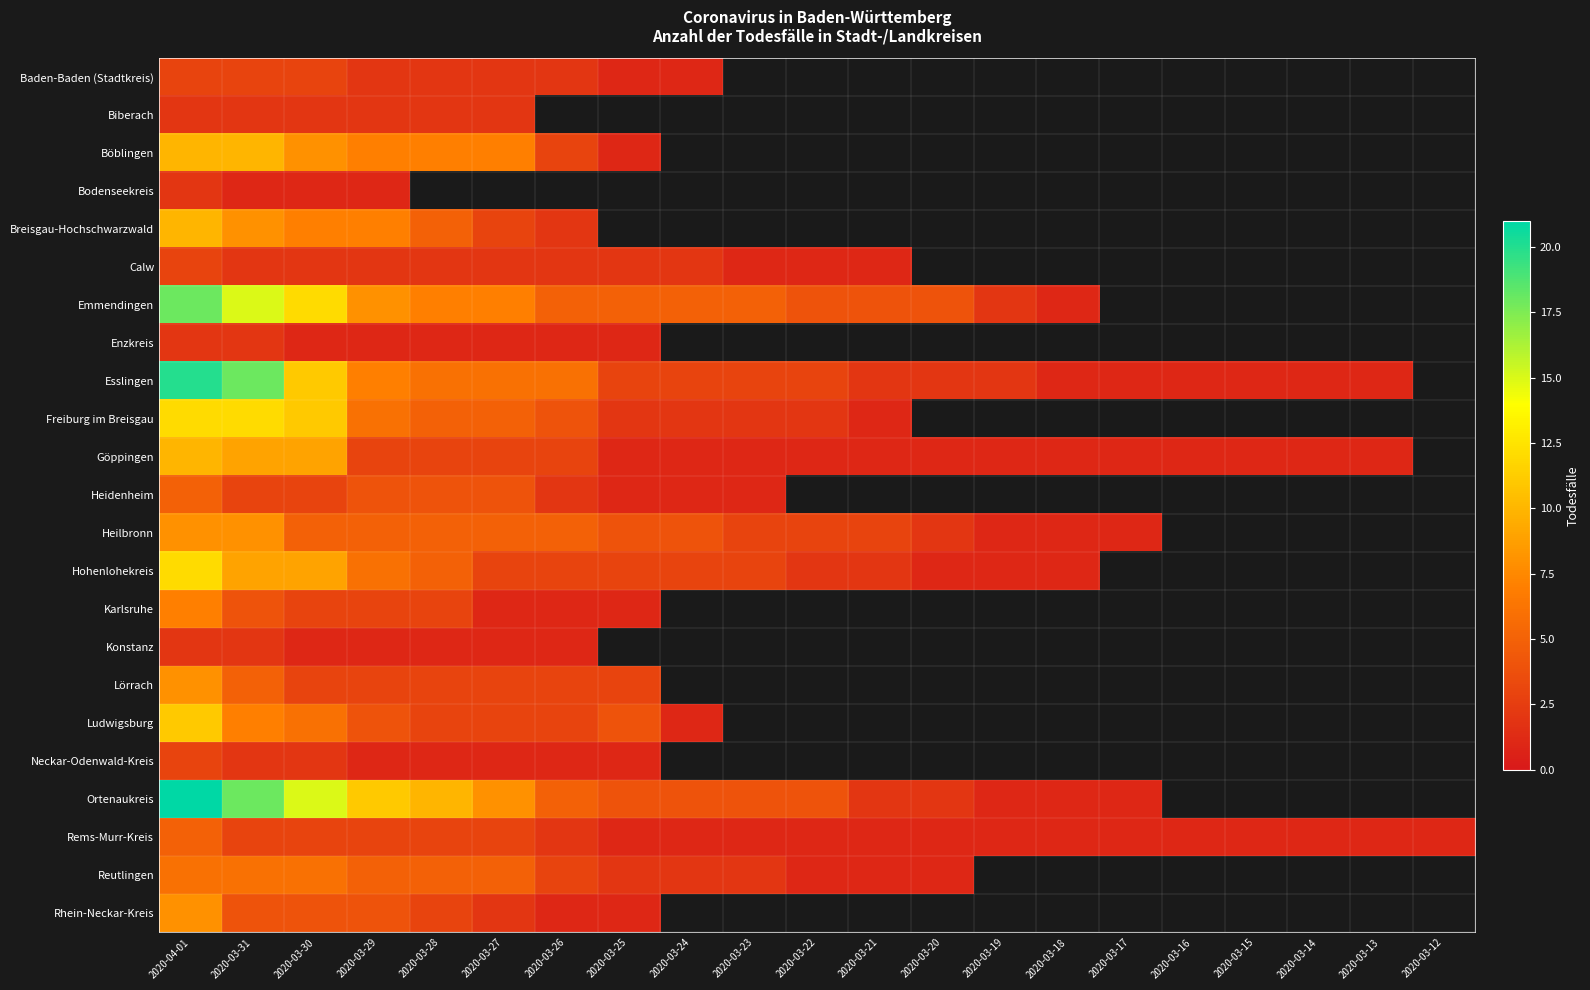

At which label is Heidenheim closest to 3?

2020-03-31